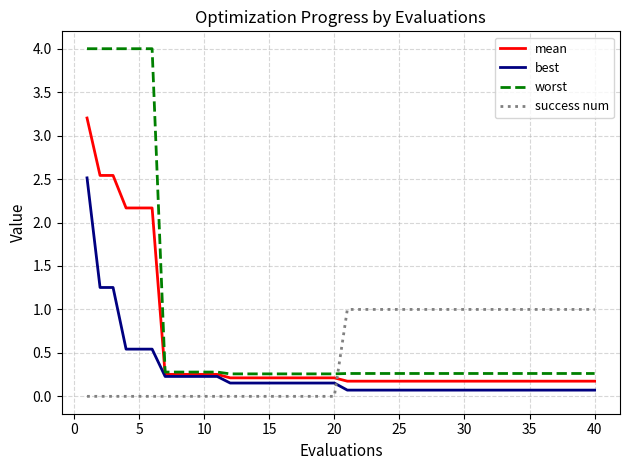

True or false: best and worst cross at least once.

False